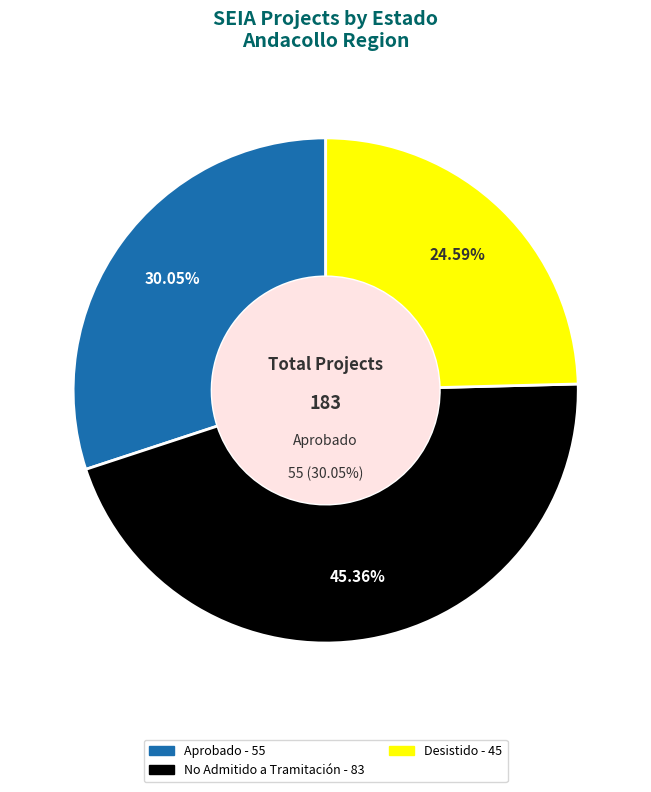

Does EIA represent more than half of the total?

Yes